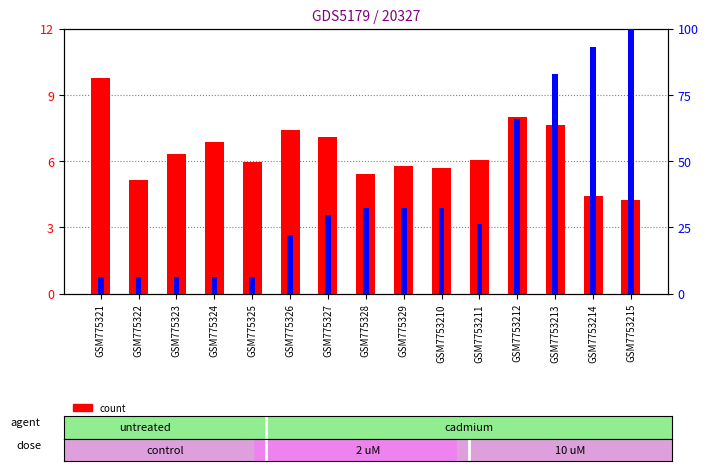

Reading left to right, transcribe all the data shown in this chart.

count: GSM775321=9.8	GSM775322=5.2	GSM775323=6.3	GSM775324=6.9	GSM775325=5.9	GSM775326=7.4	GSM775327=7.1	GSM775328=5.4	GSM775329=5.8	GSM7753210=5.7	GSM7753211=6.0	GSM7753212=8.0	GSM7753213=7.6	GSM7753214=4.4	GSM7753215=4.2
percentile rank within the sample: GSM775321=6.2	GSM775322=6.2	GSM775323=6.2	GSM775324=6.2	GSM775325=6.2	GSM775326=22.2	GSM775327=29.7	GSM775328=32.4	GSM775329=32.4	GSM7753210=32.4	GSM7753211=26.2	GSM7753212=65.8	GSM7753213=83.0	GSM7753214=93.2	GSM7753215=100.0